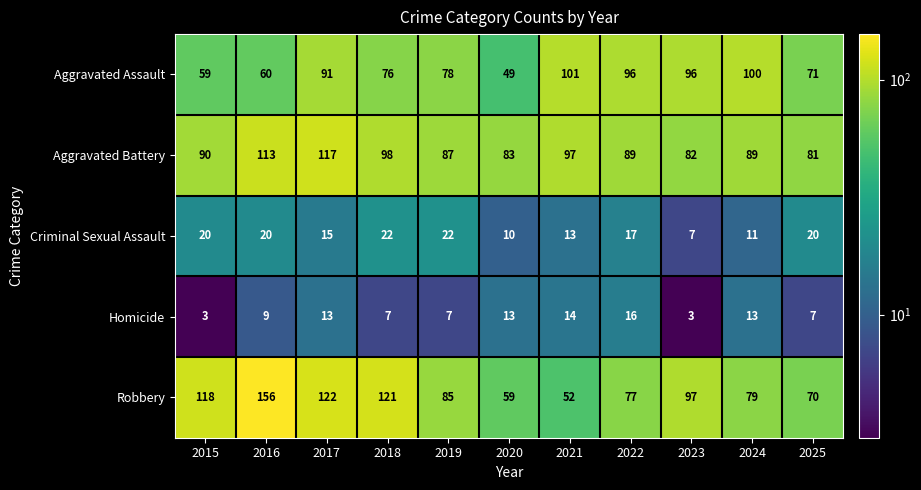

What is the total value across all series at 2020?

214